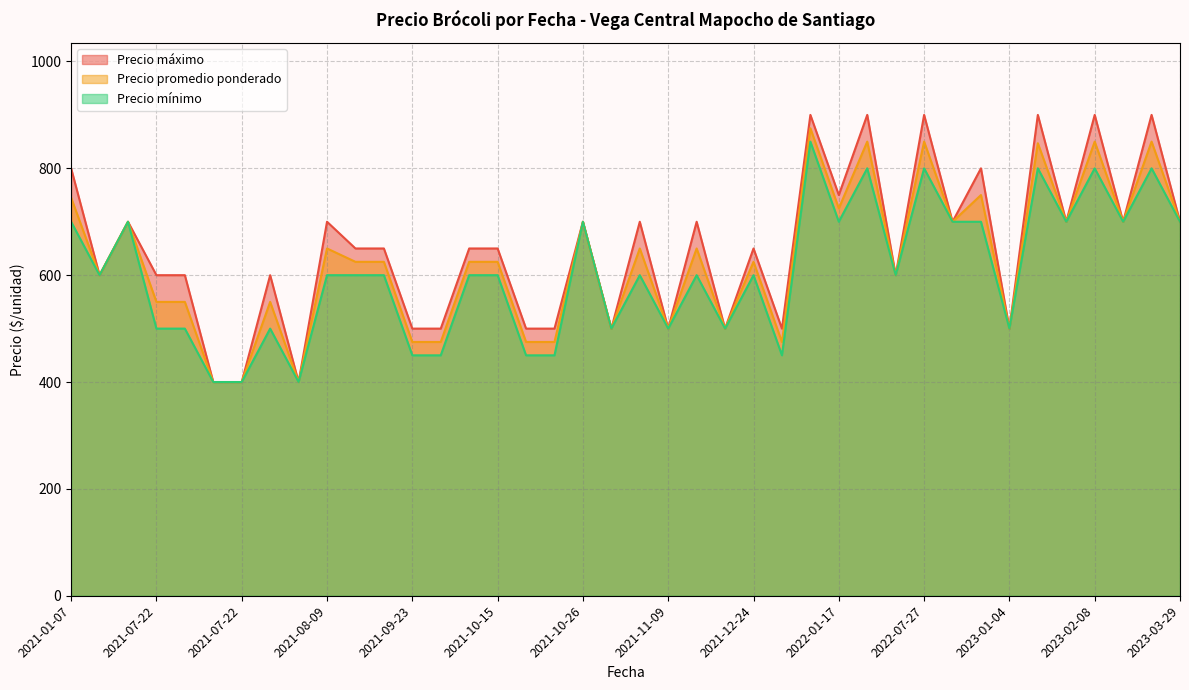

True or false: Precio promedio ponderado and Precio máximo intersect in this chart.

False